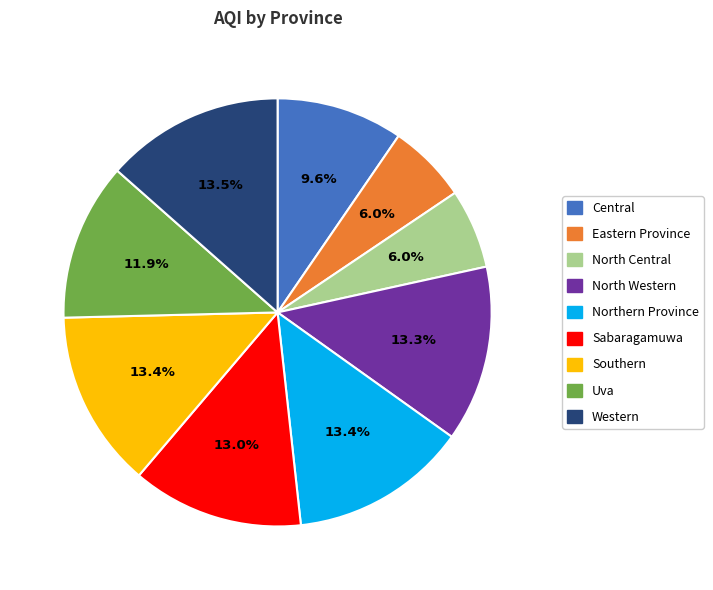

How much of the chart is everything except Central?

90.4%